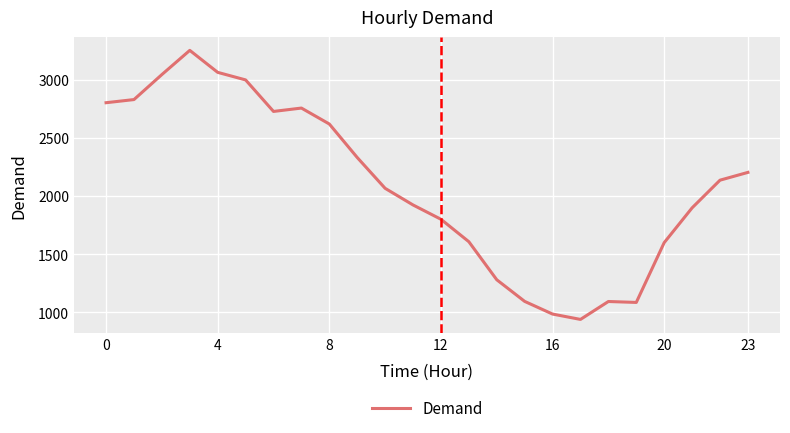

True or false: the data has more than 0 interior local peaks.

True